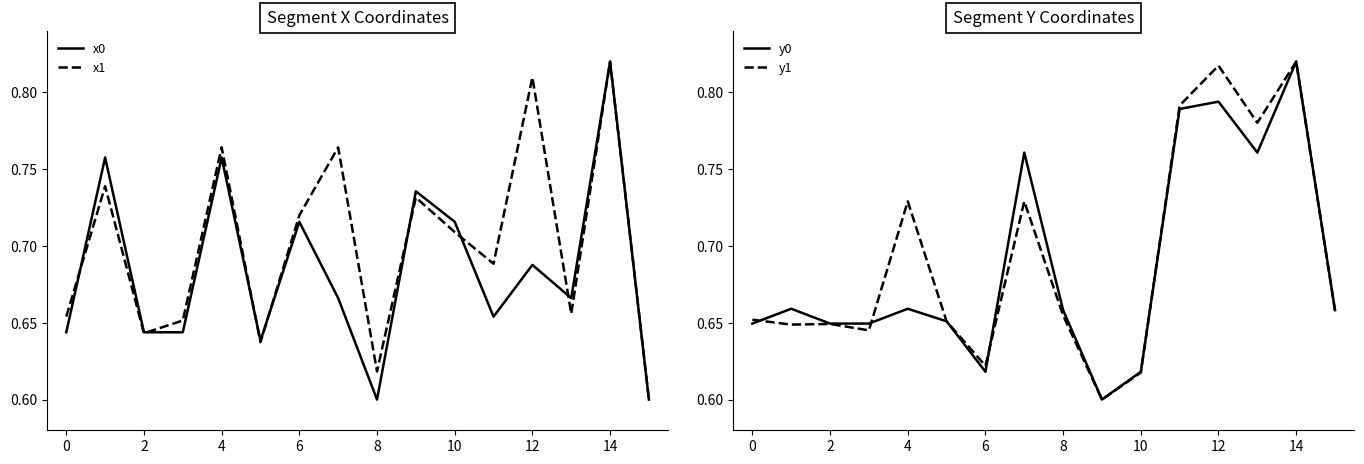

After their last crossing, which series has the higher values: y0 or x0?

y0